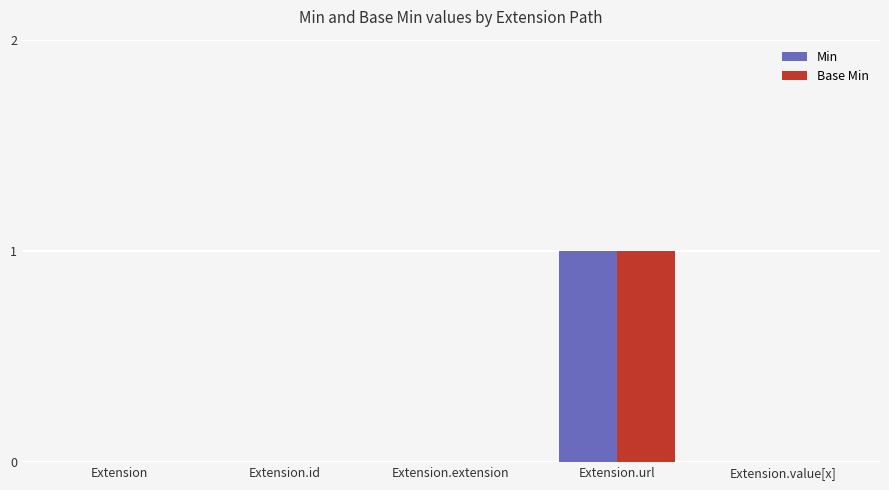

True or false: Base Min has a value of 1 at Extension.extension.

False